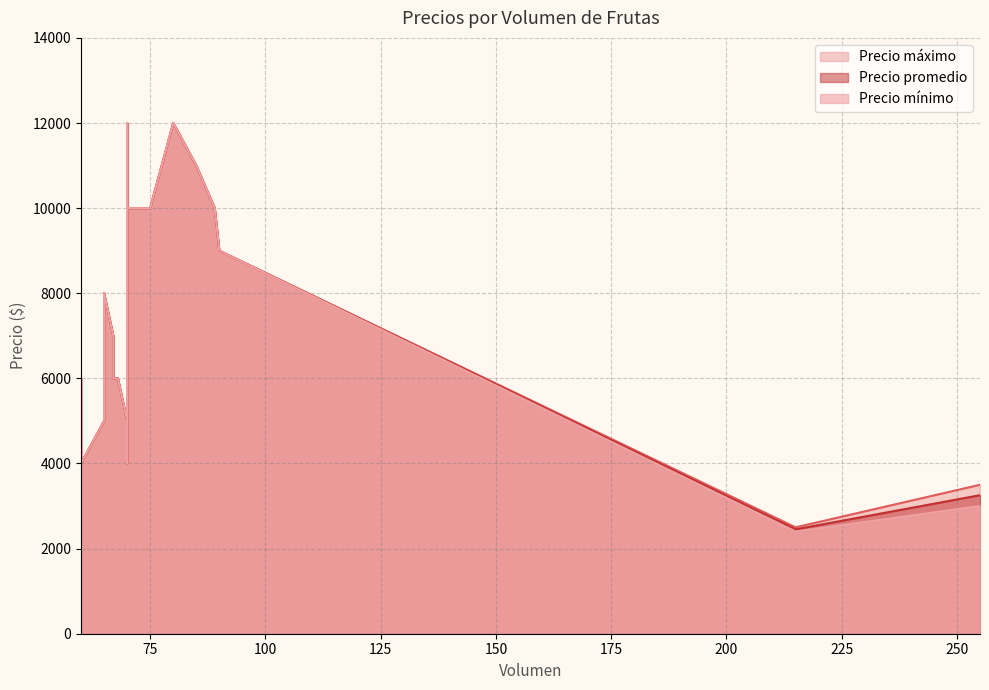

What is the average value of the Precio mínimo series?

7520